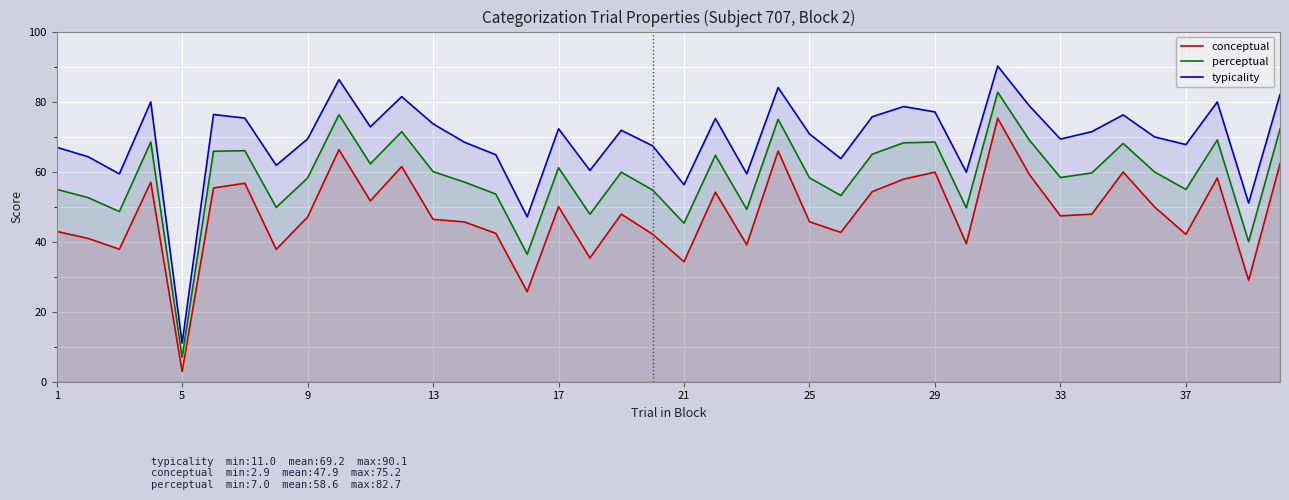

At 29, list the series in order from smallest to largest.

conceptual, perceptual, typicality